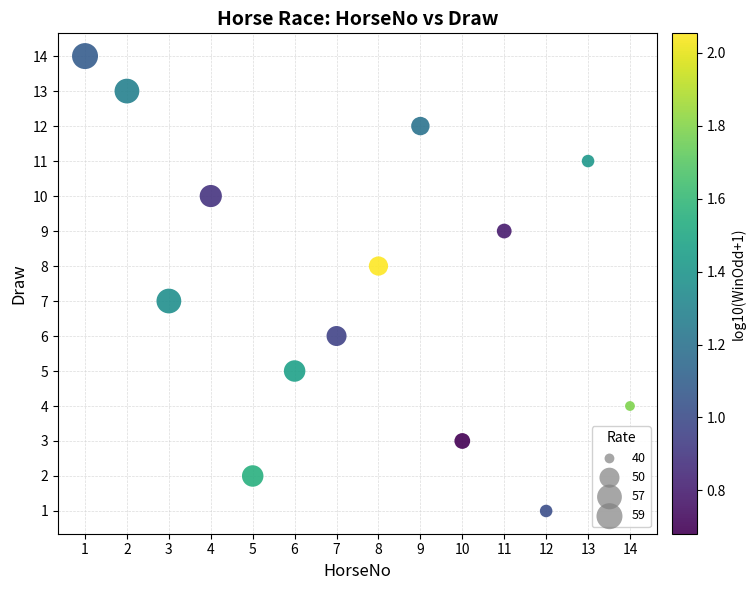

What is the range of Y values (max minus min)?

13